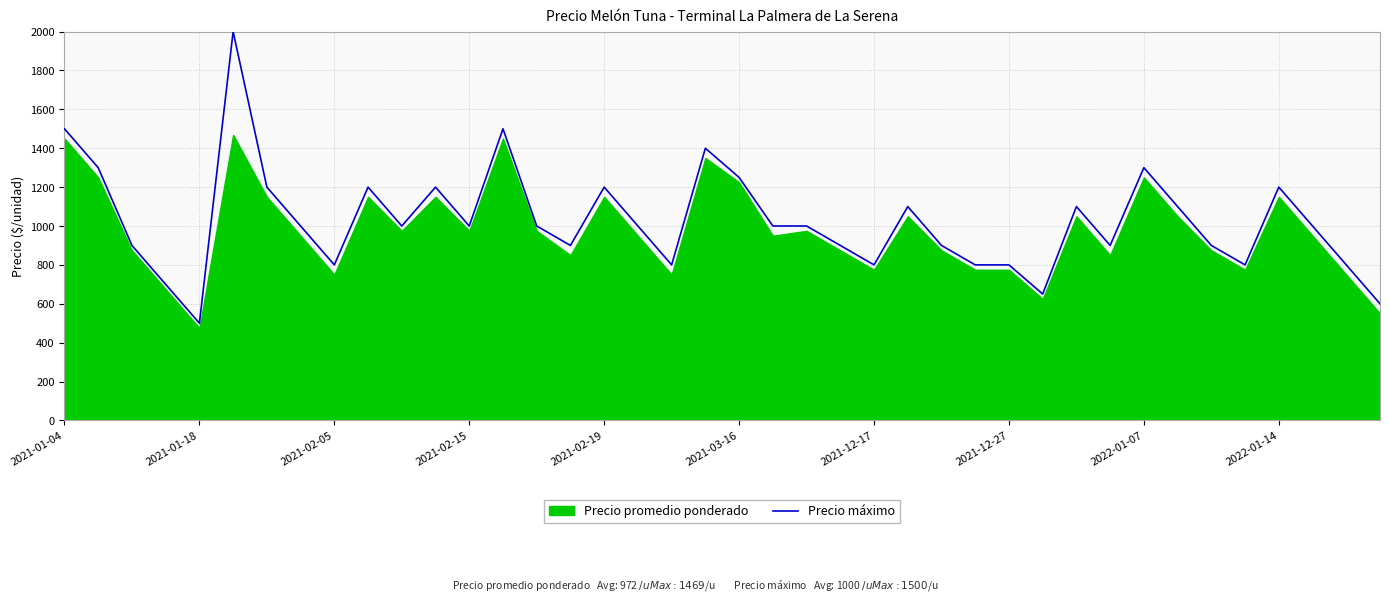

What is the maximum value for Precio máximo?

2000